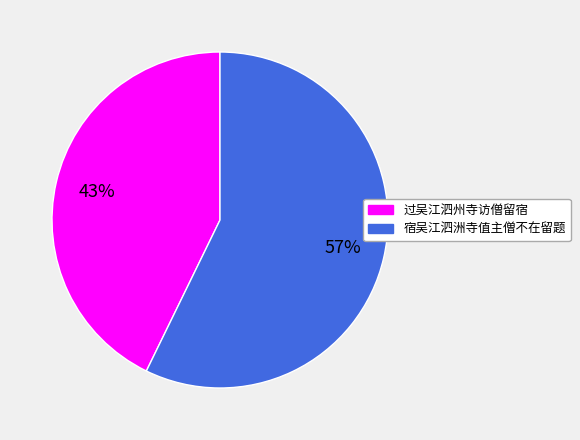

True or false: 过吴江泗州寺访僧留宿 accounts for 49% of the total.

False